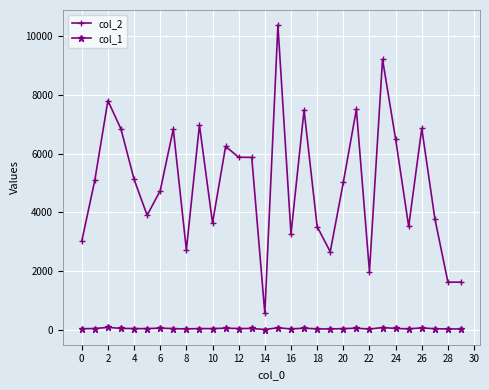

Rank the series by their average value, from lowest to highest.

col_1, col_2